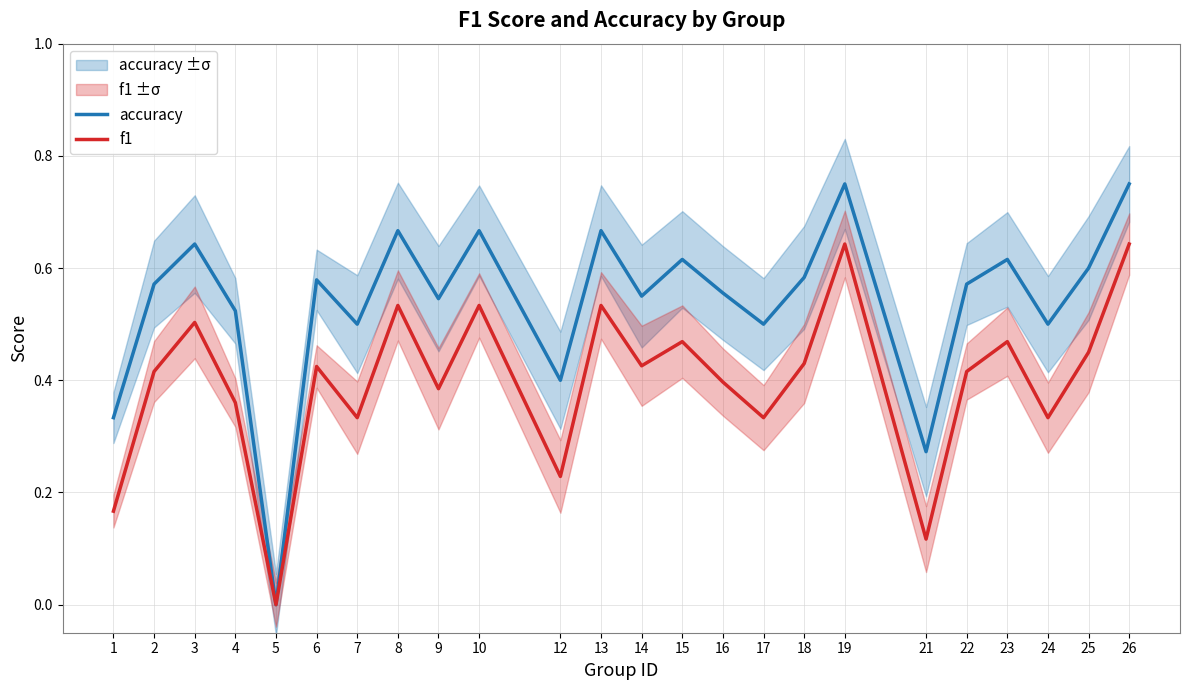

Reading right to left, extract all data points from this chart.

accuracy: 0.8	0.6	0.5	0.6	0.6	0.3	0.8	0.6	0.5	0.6	0.6	0.6	0.7	0.4	0.7	0.5	0.7	0.5	0.6	0.0	0.5	0.6	0.6	0.3
f1: 0.6	0.5	0.3	0.5	0.4	0.1	0.6	0.4	0.3	0.4	0.5	0.4	0.5	0.2	0.5	0.4	0.5	0.3	0.4	0.0	0.4	0.5	0.4	0.2